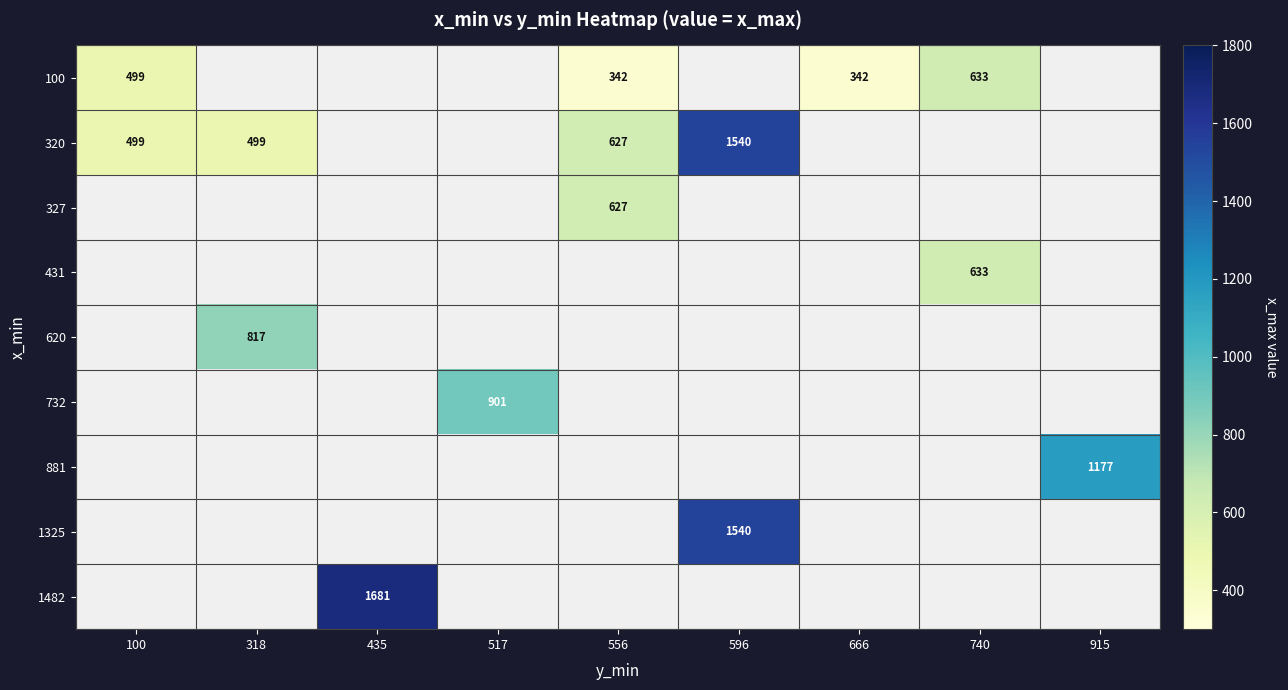

How many data points does each series have?

9